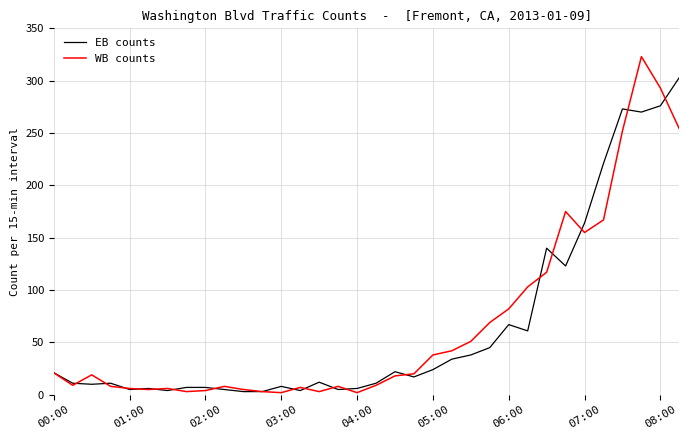

Which series has the largest range (max minus min)?

WB counts